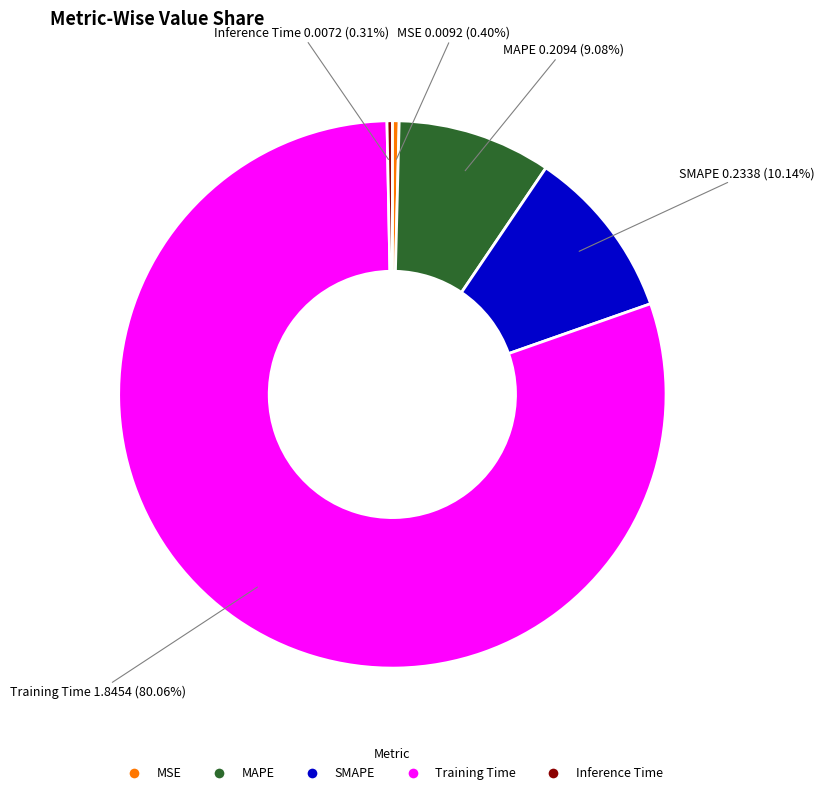

To the nearest percent, what is the difference between the Inference Time and MAPE slice percentages?

9%